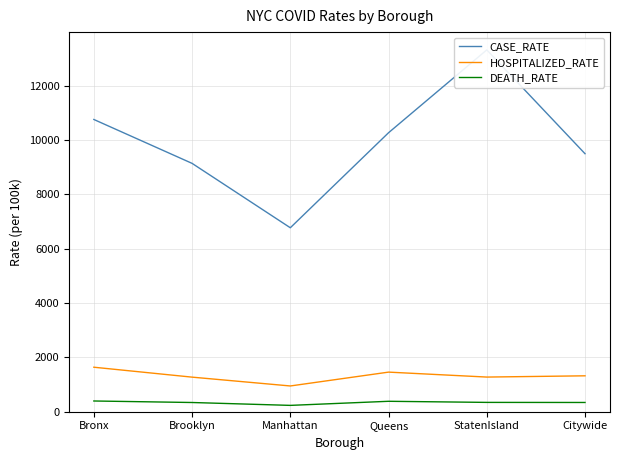

Rank the series at Bronx from highest to lowest value.

CASE_RATE, HOSPITALIZED_RATE, DEATH_RATE